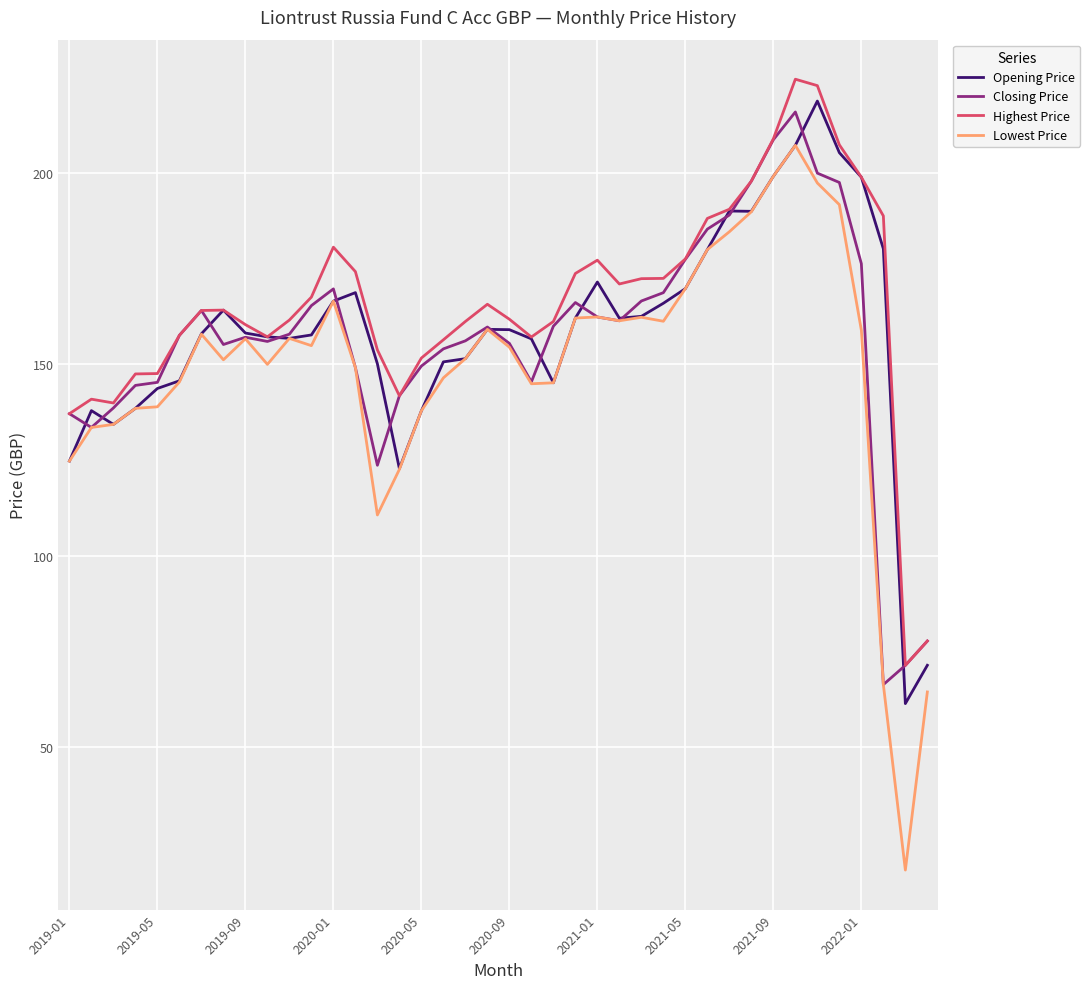

Which series has the largest total across all categories?

Highest Price